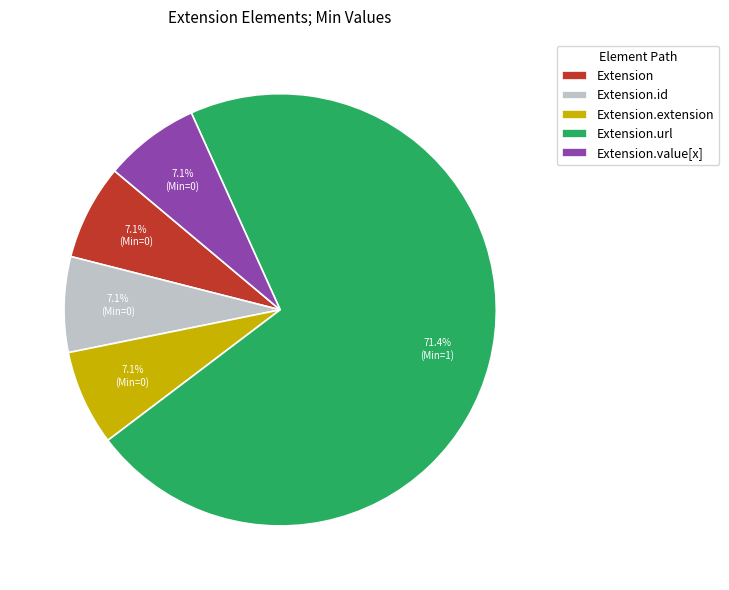

How many slices are in this pie chart?

5